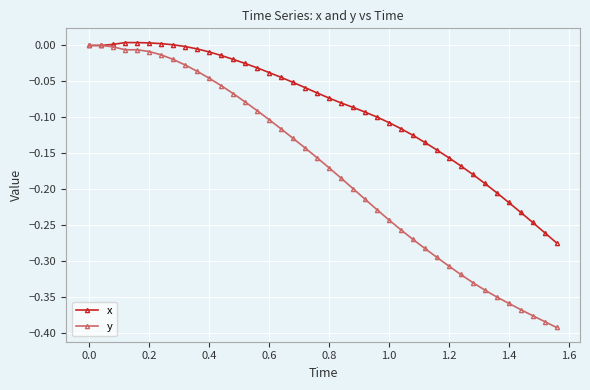

Which series has the largest range (max minus min)?

y